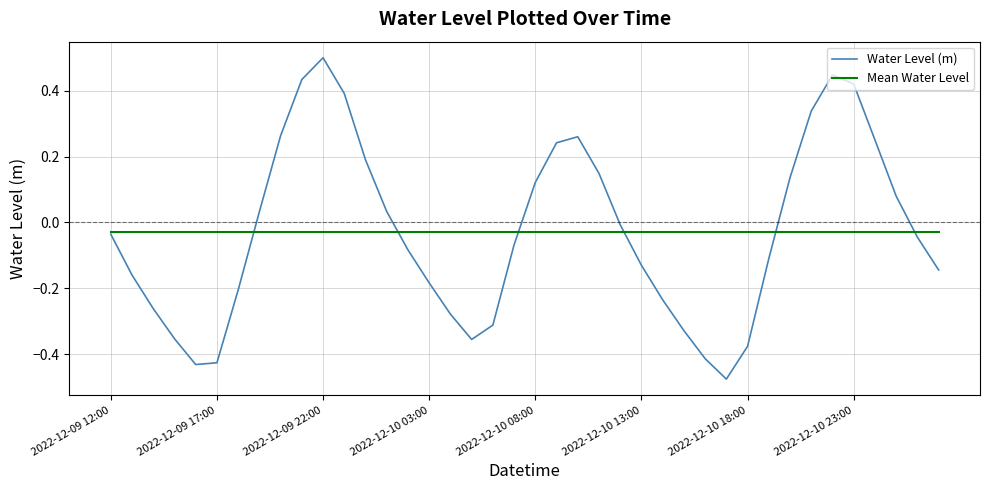

What is the maximum value for Water Level (m)?

0.5